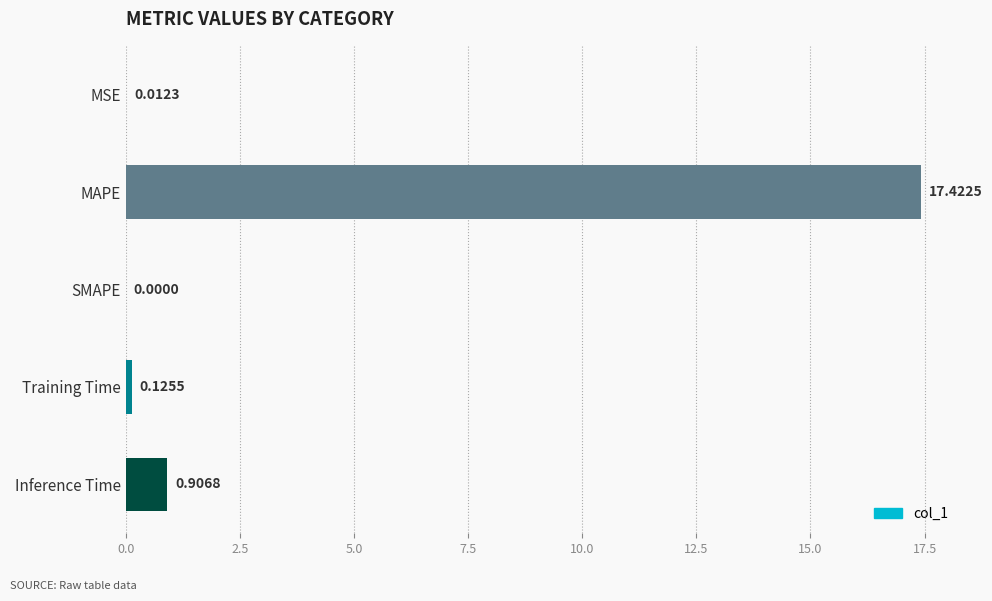

What is the change in value from MAPE to Inference Time?

-16.5